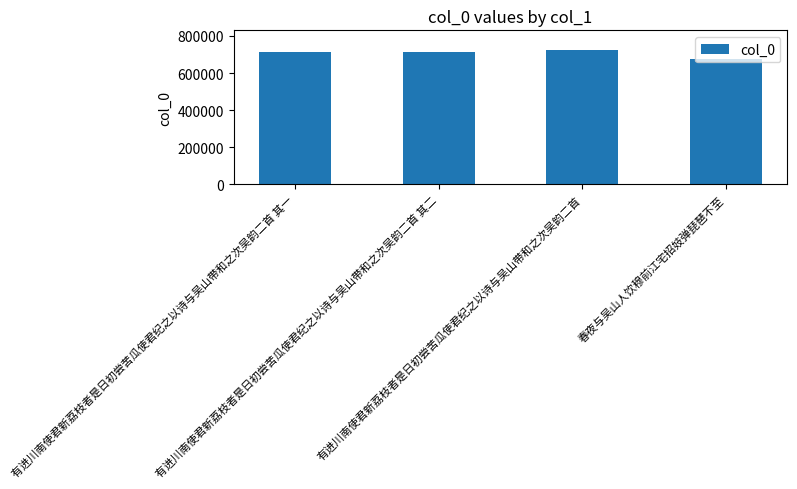

Does the chart contain stacked bars?

No